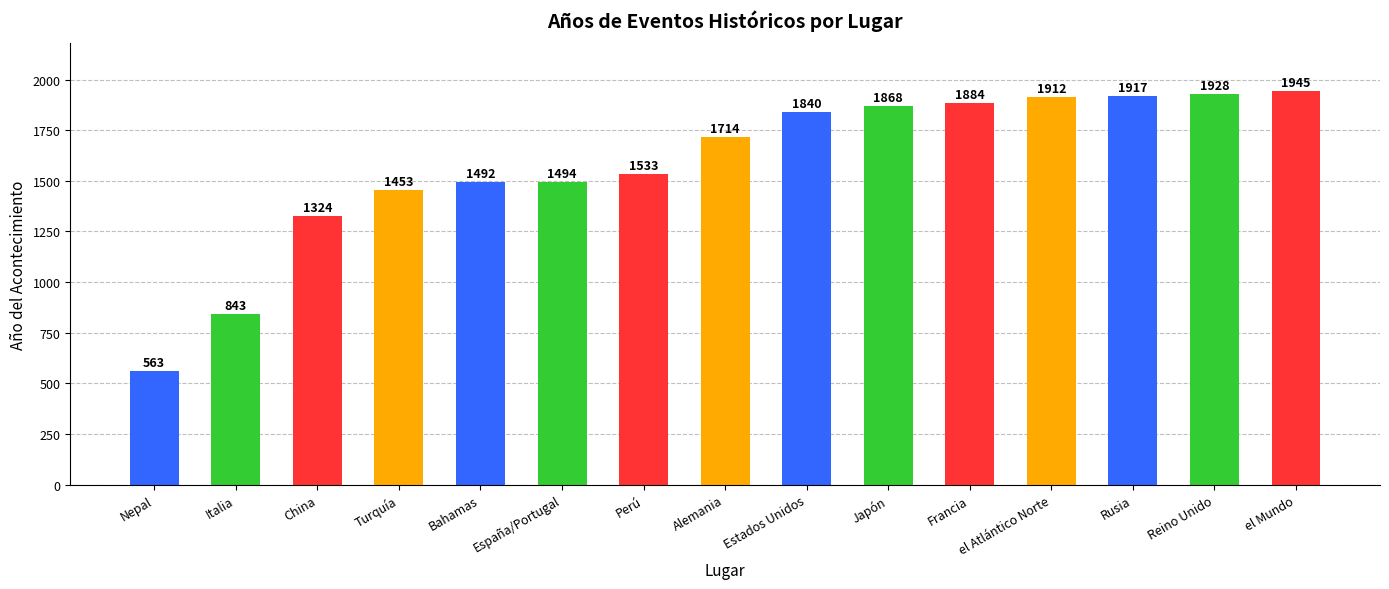

List the labels in order of value, largest first.

el Mundo, Reino Unido, Rusia, el Atlántico Norte, Francia, Japón, Estados Unidos, Alemania, Perú, España/Portugal, Bahamas, Turquía, China, Italia, Nepal